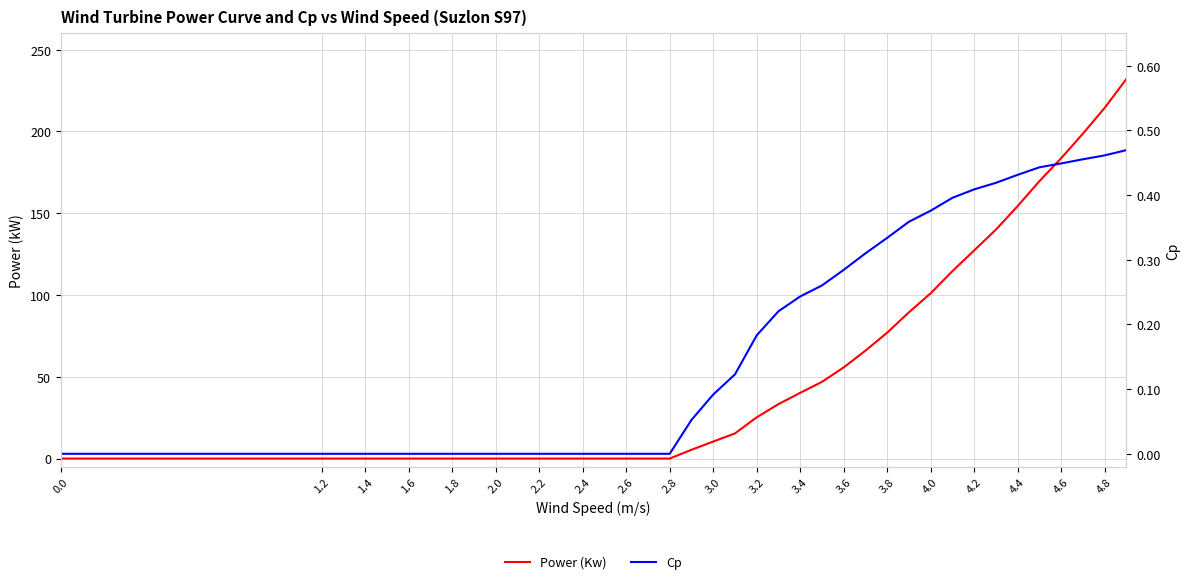

The value of Power (Kw) at 4.6 is 320.4. True or false?

False